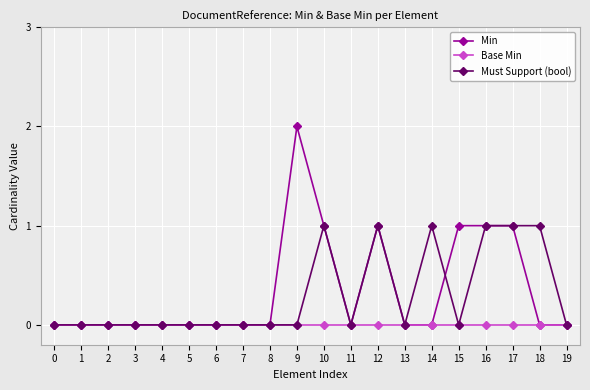

Which series has the largest range (max minus min)?

Min